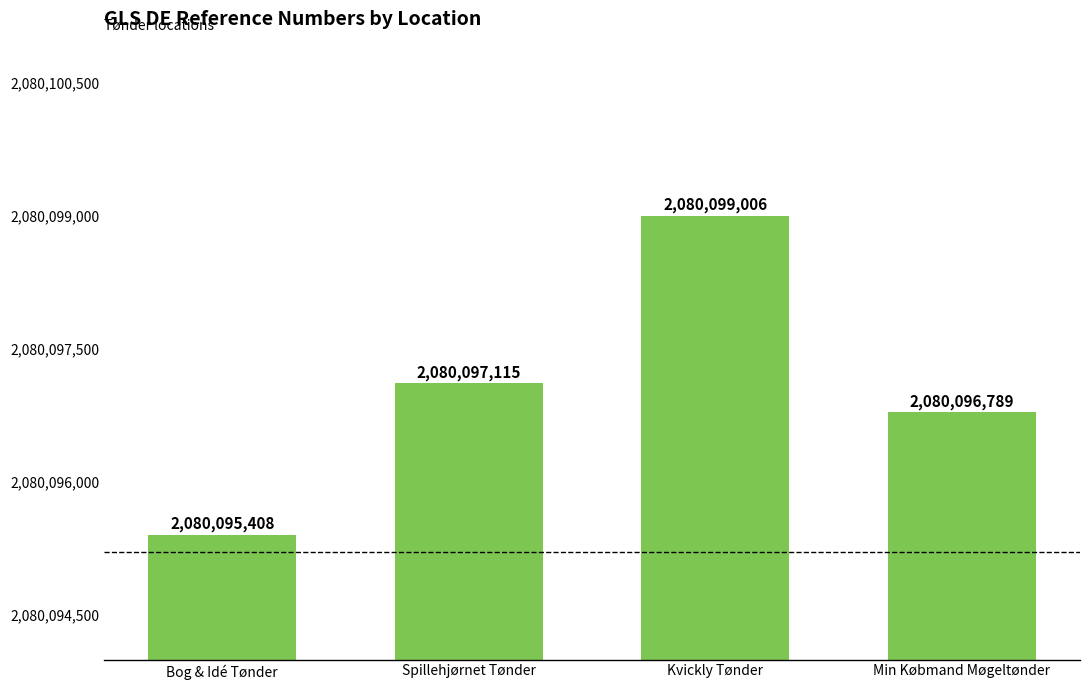

What is the ratio of the value at Min Købmand Møgeltønder to the value at Spillehjørnet Tønder?

1.0